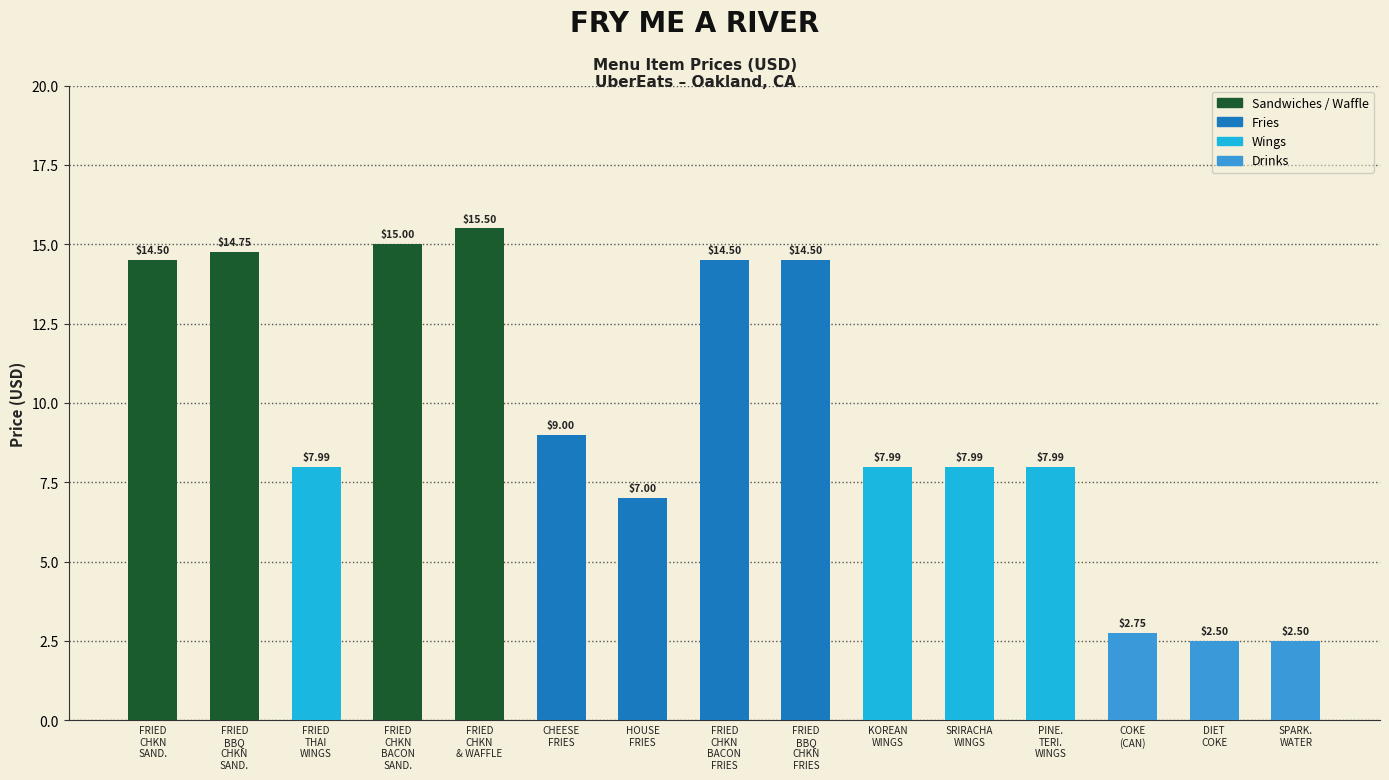

What is the difference between the maximum and minimum values?

13.0